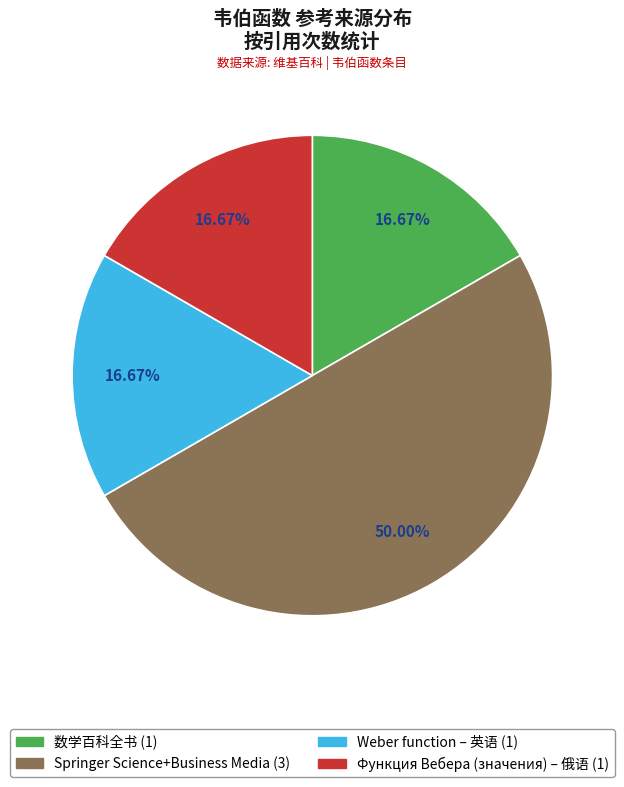

Does Weber function – 英语 account for over 50% of the chart?

No